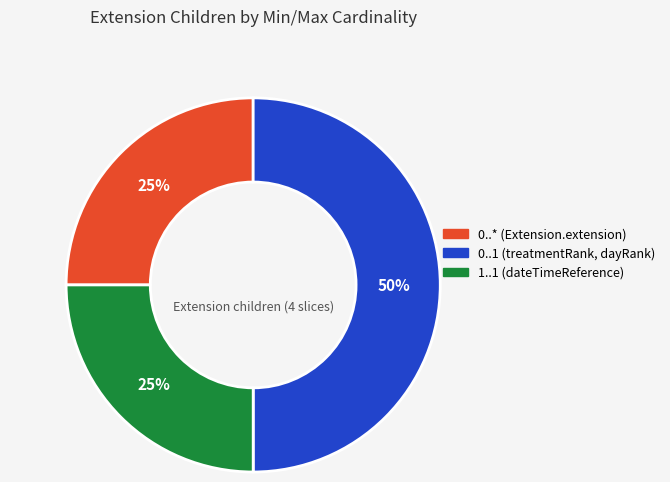

To the nearest percent, what is the difference between the largest and smallest slice percentages?

25%